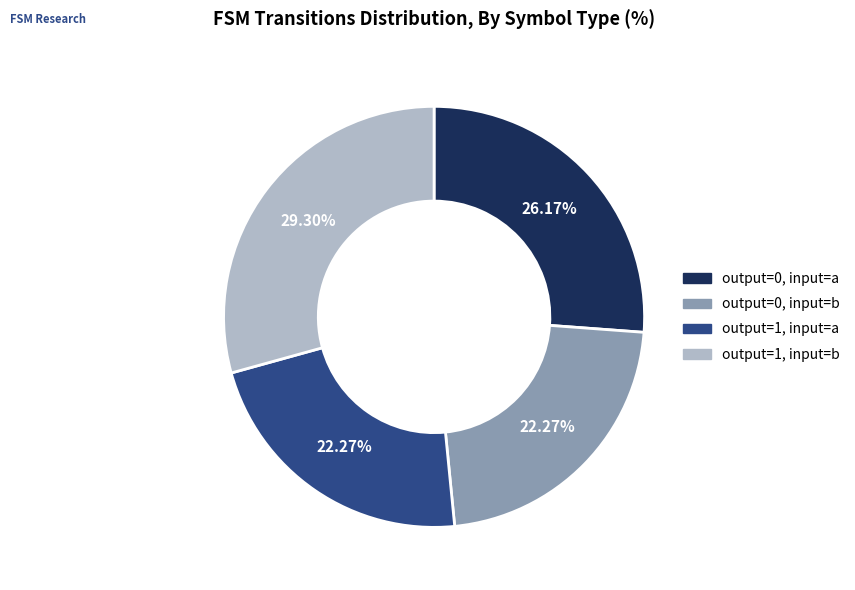

Is there any slice that represents more than half of the pie?

No